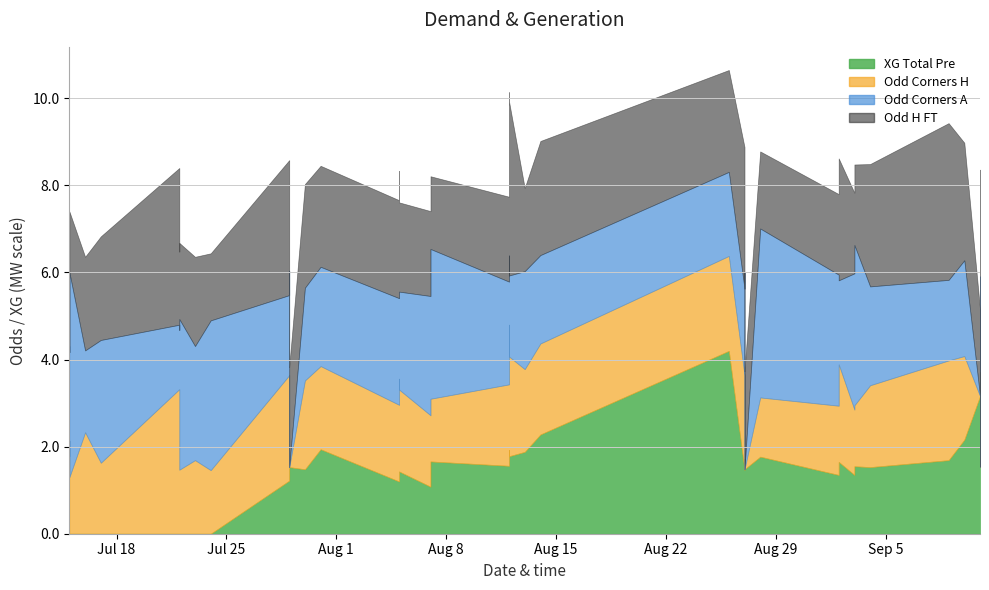

At which category does Odd_H_FT reach its first local valley?

2022-07-15